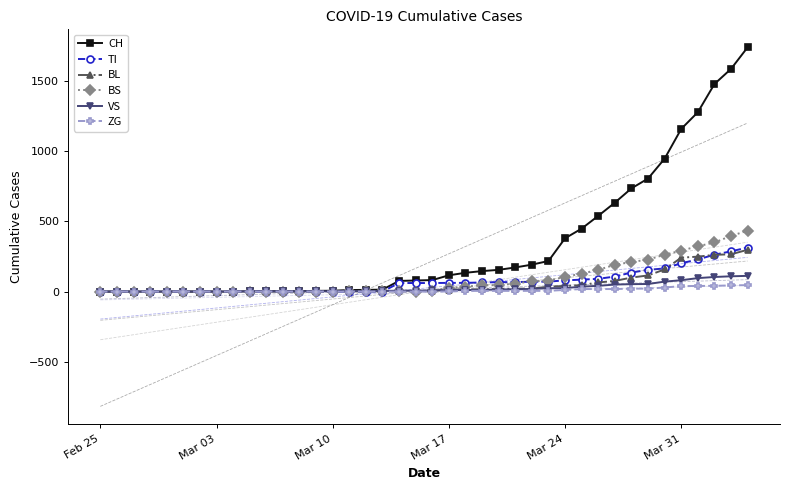

What is the highest value of the VS series?

112